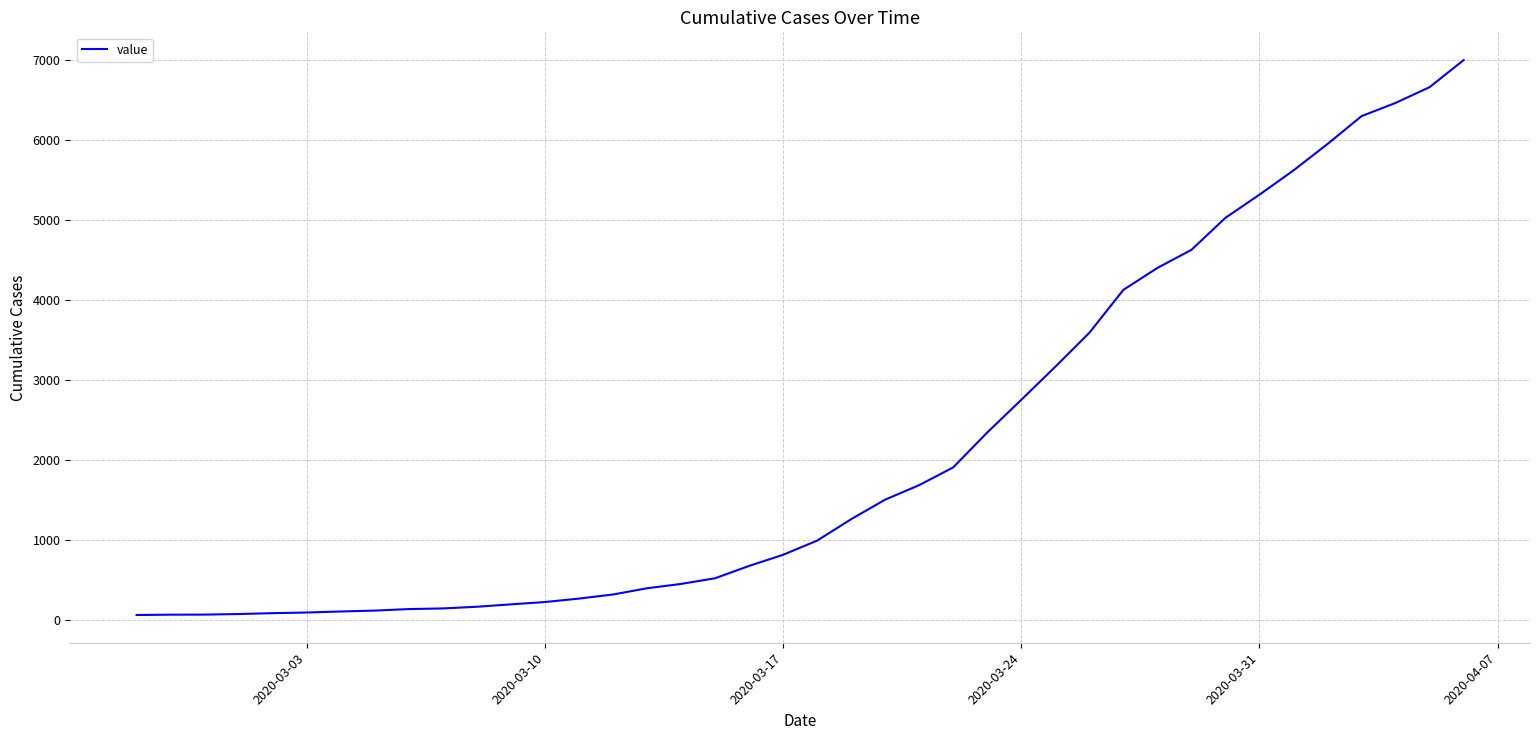

What is the greatest value displayed?

6995